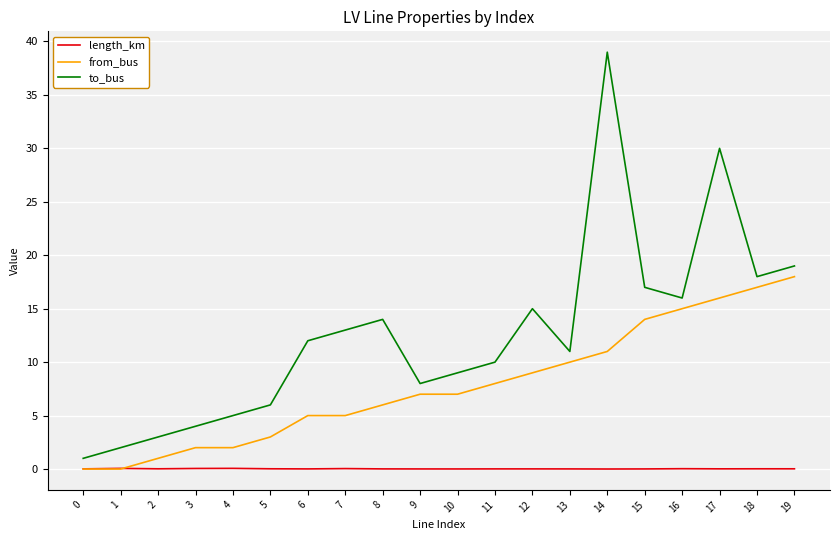

The length_km series shows 0.0 at 0. True or false?

True